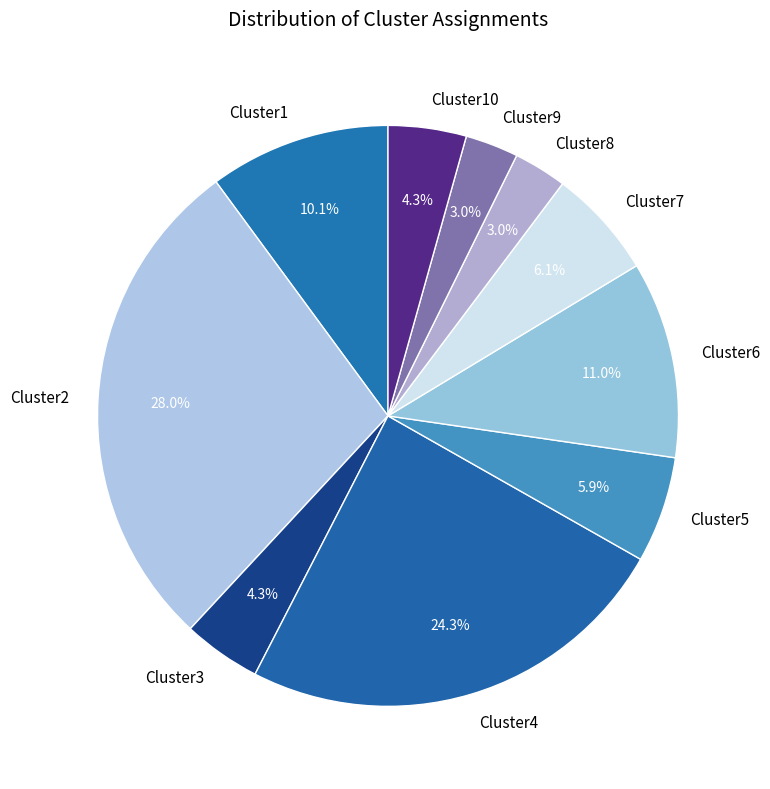

Which category has the biggest portion of the pie?

Cluster2